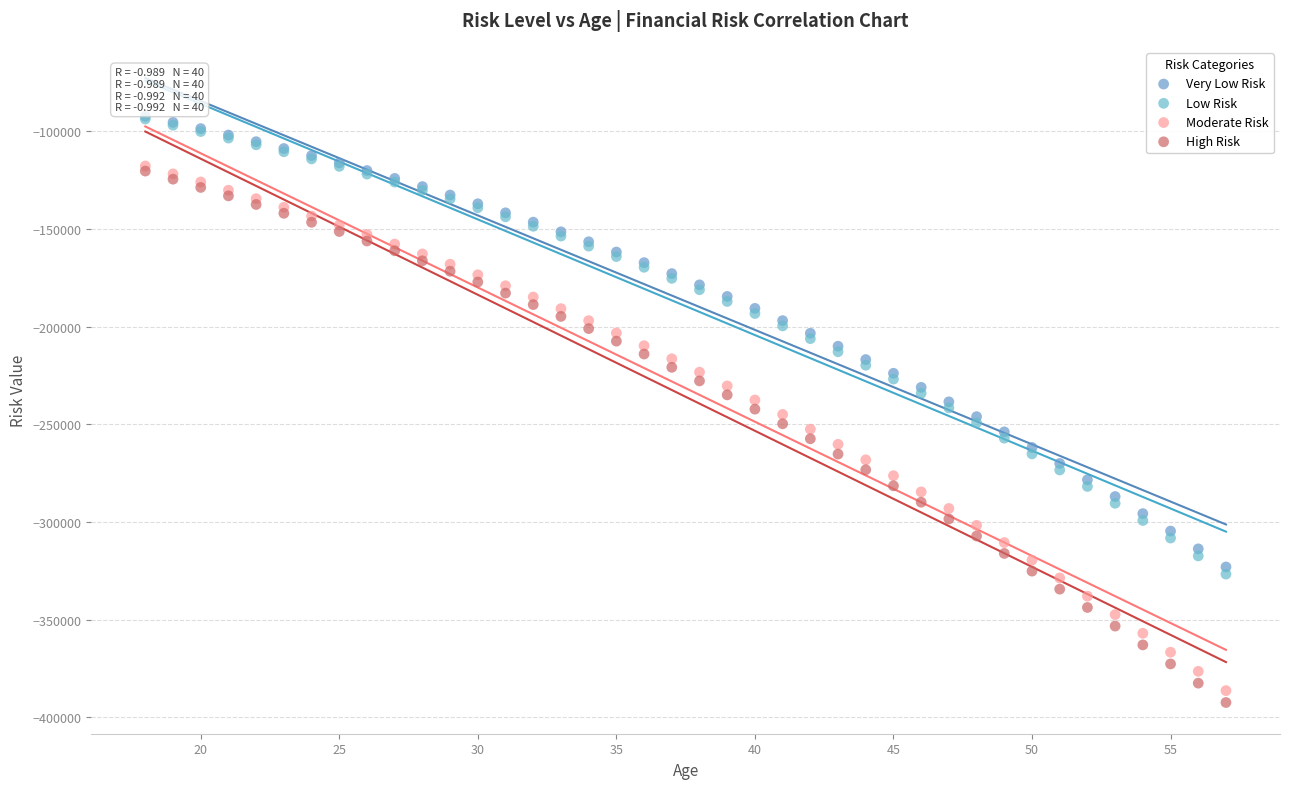

Which series has the largest Y range (max minus min)?

High Risk